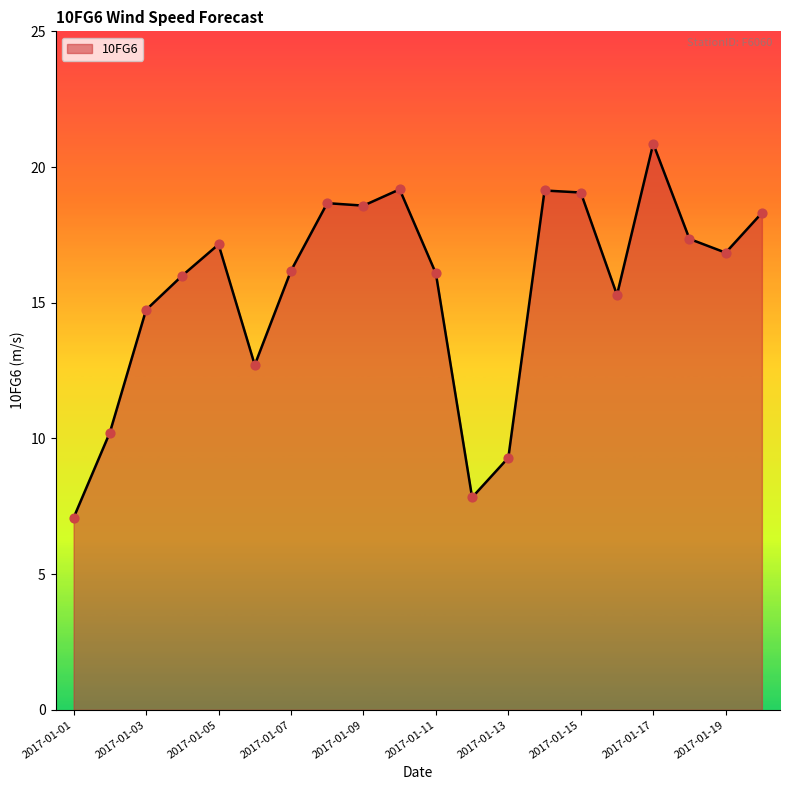

What is the minimum value shown in the chart?

7.1